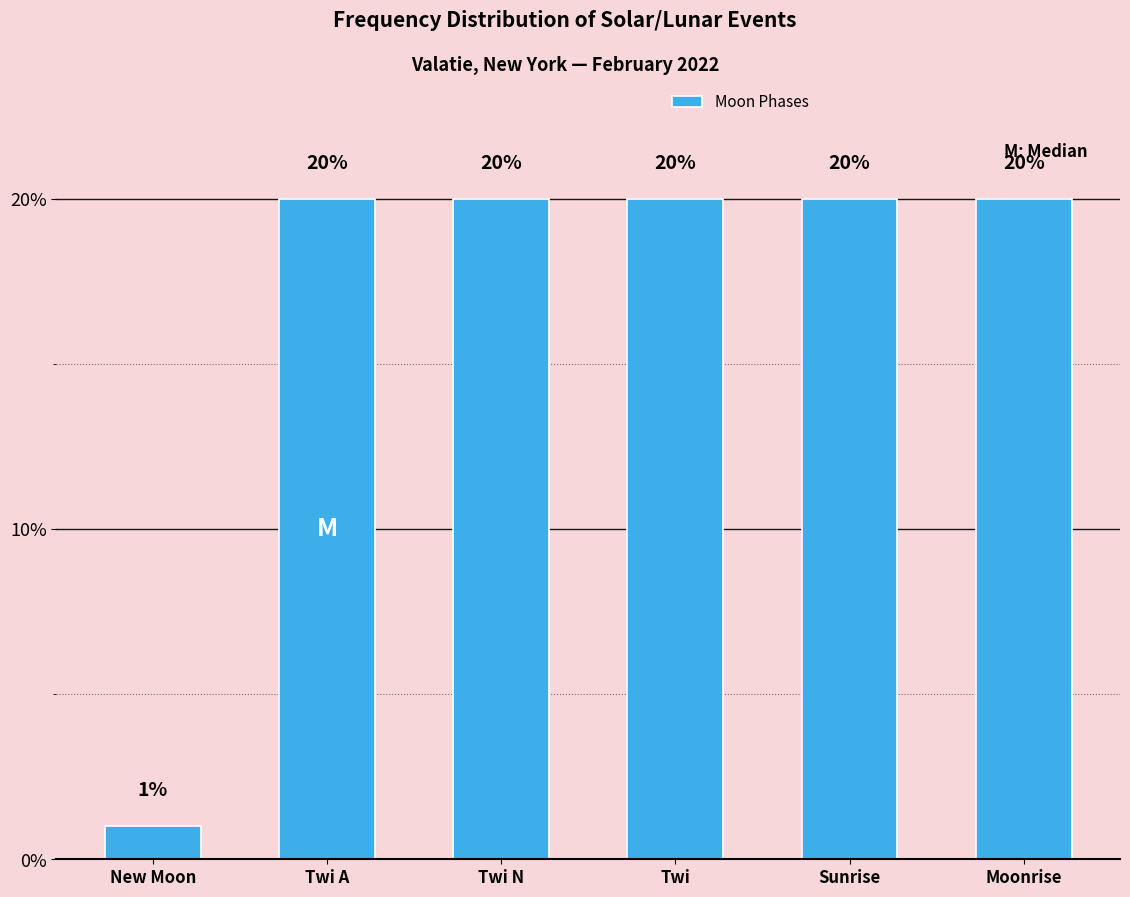

What is the maximum value shown in the chart?

20